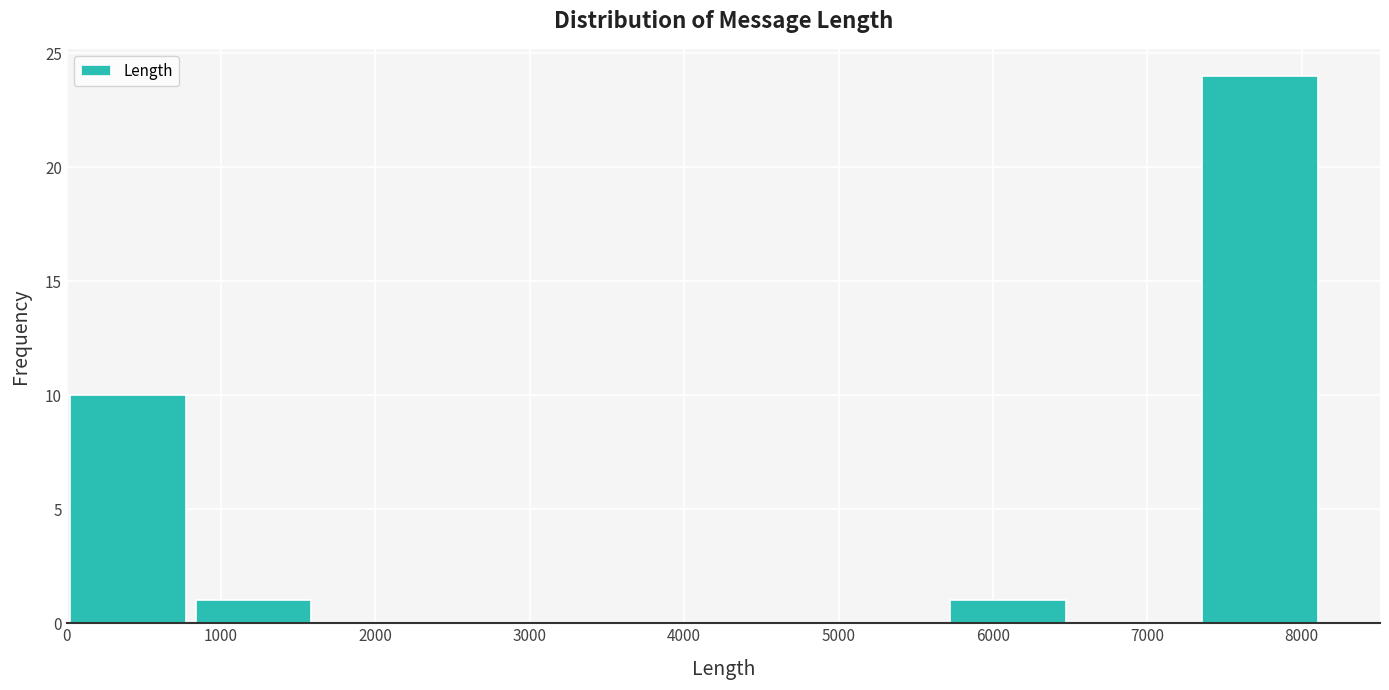

Over which range of the x-axis is the bar tallest?

7400 to 8200